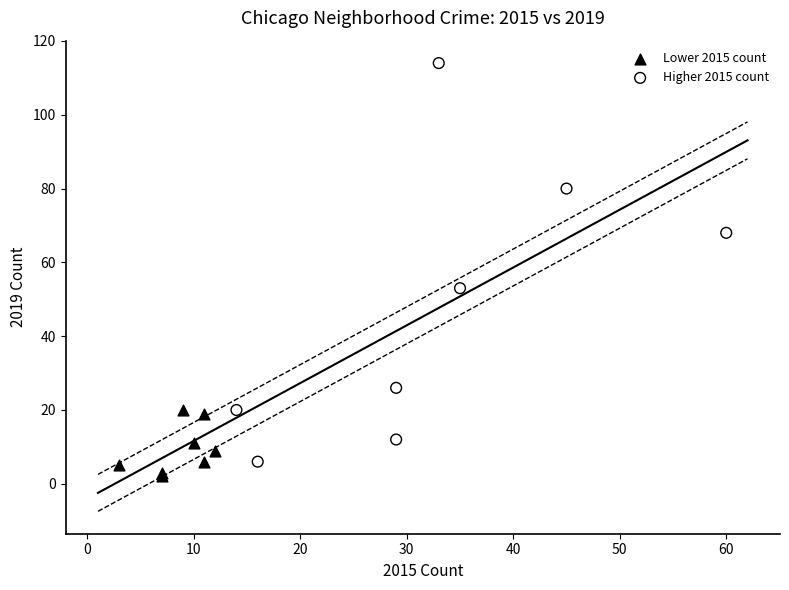

Which series contains the highest Y value?

Higher 2015 count